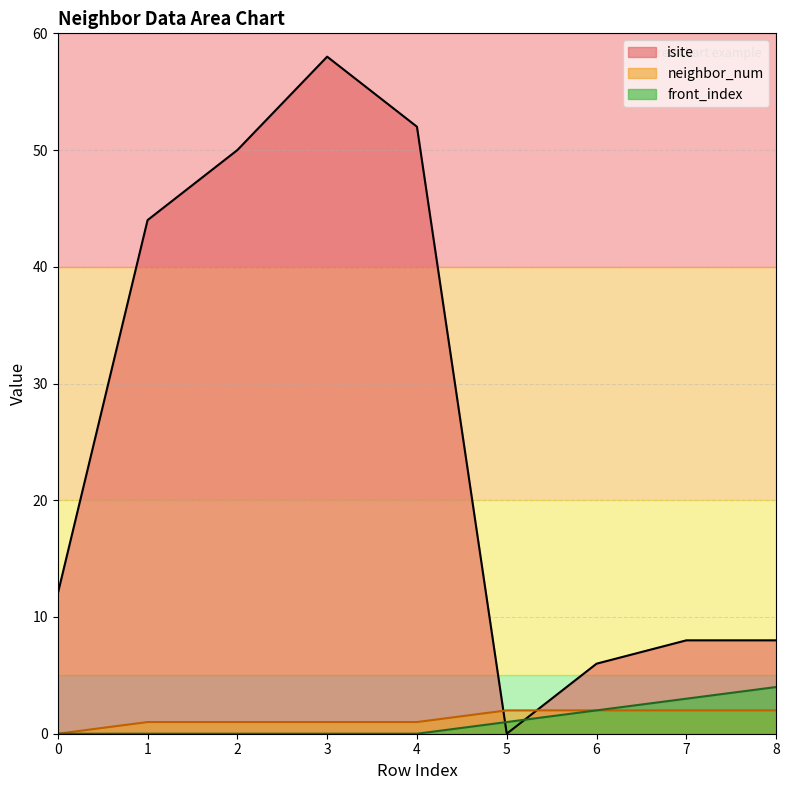

True or false: neighbor_num has a value of 2 at 6.

True